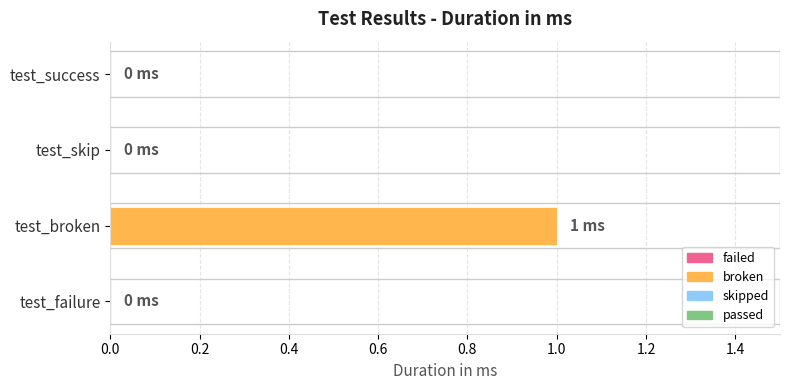

Reading left to right, what are all the values shown in this chart?

0	1	0	0